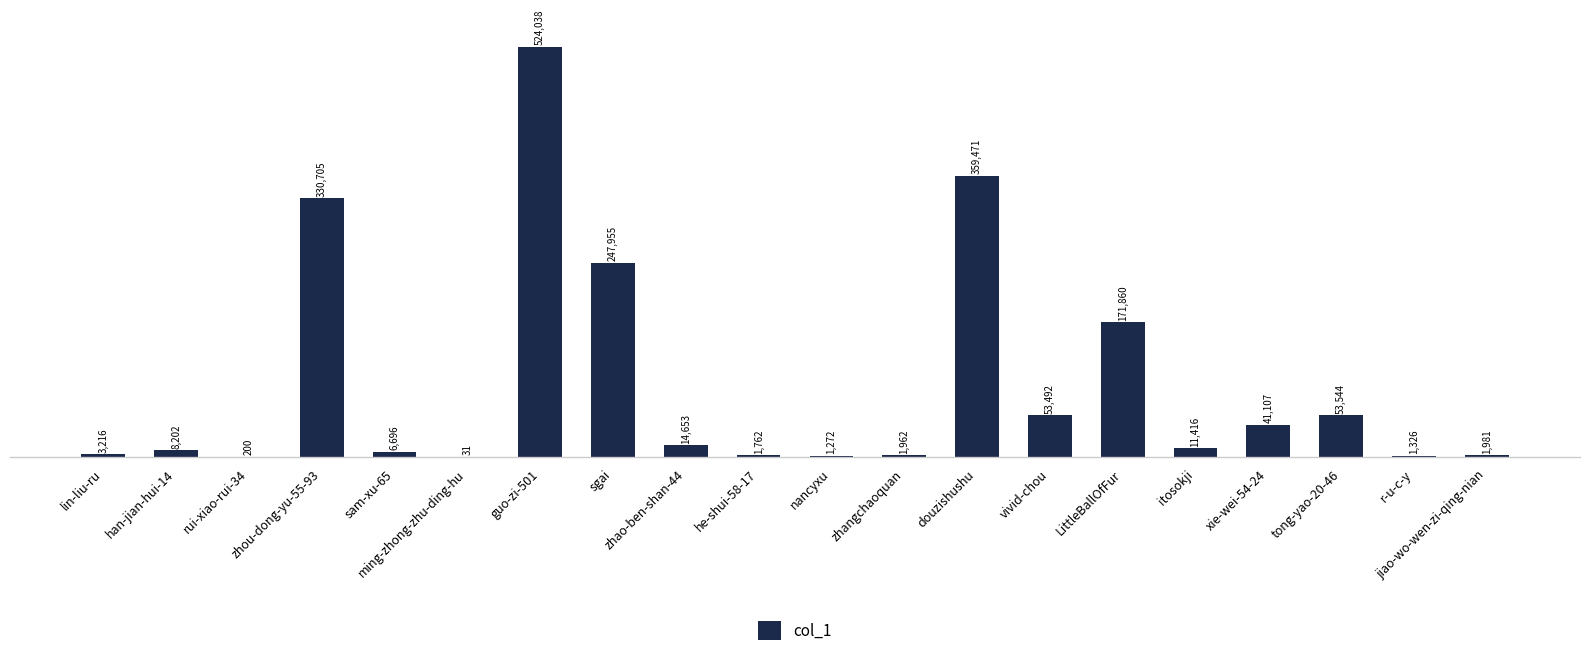

Reading left to right, what are all the values shown in this chart?

3216	8202	200	330705	6696	31	524038	247955	14653	1762	1272	1962	359471	53492	171860	11416	41107	53544	1326	1981